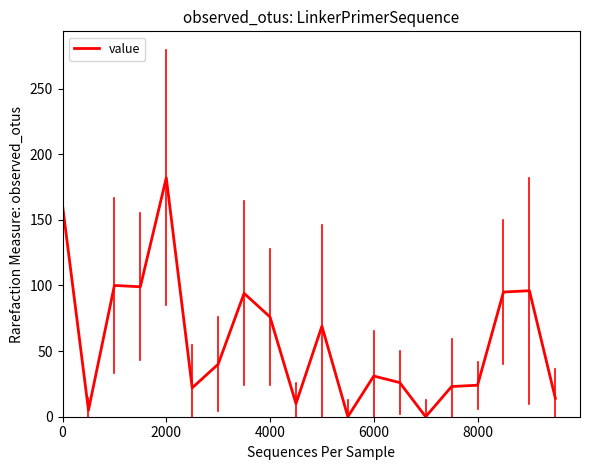

What is the greatest value displayed?

182